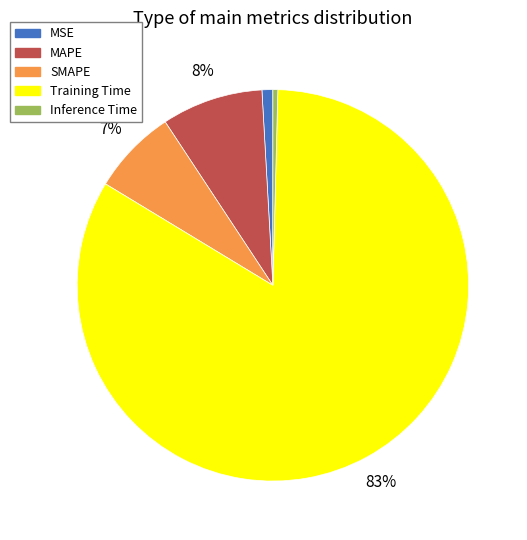

Does Inference Time account for over 50% of the chart?

No